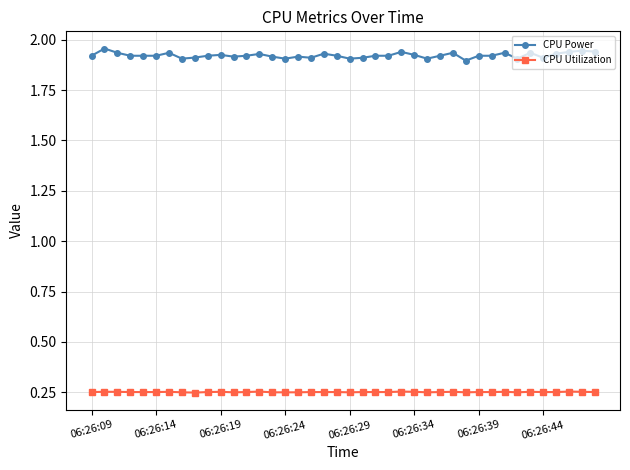

True or false: CPU Power has more than 2 interior local peaks.

True